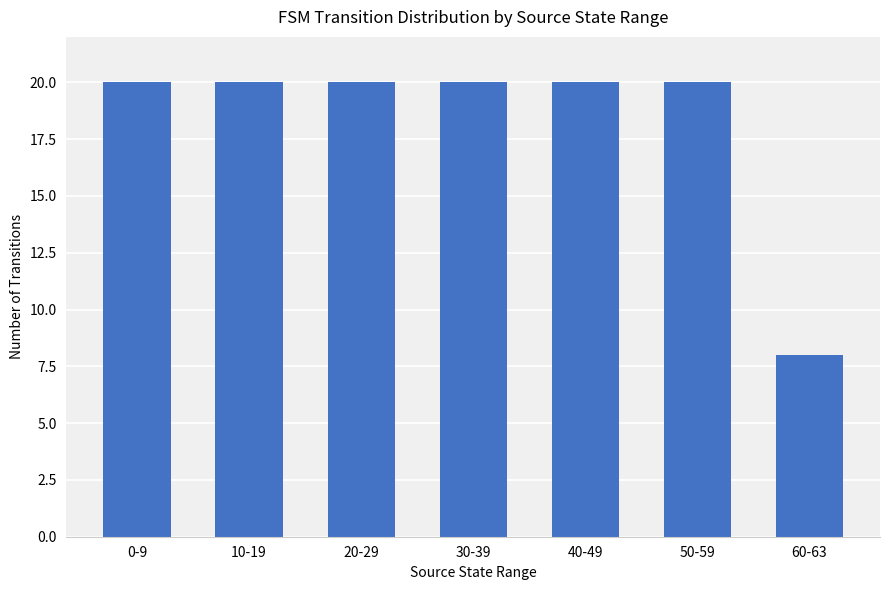

What is the label of the 7th bar from the left?

60-63